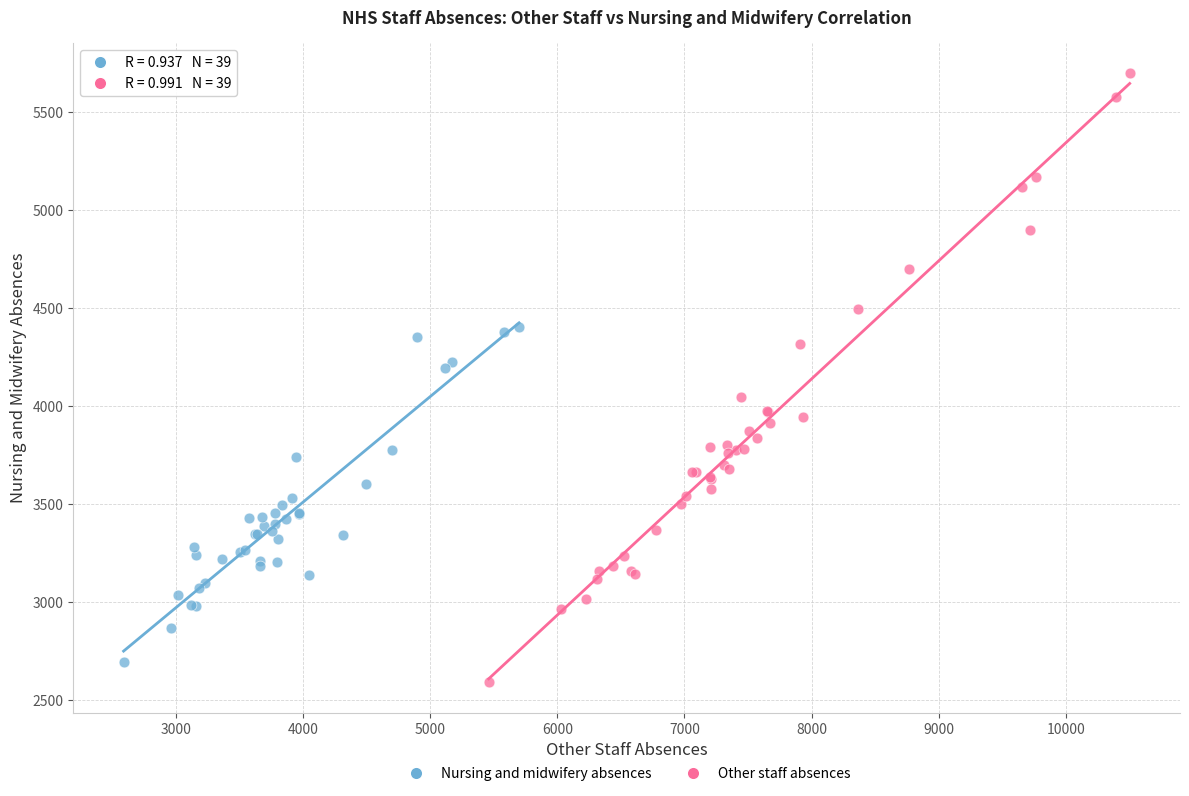

Which series contains the highest Y value?

Other staff absences